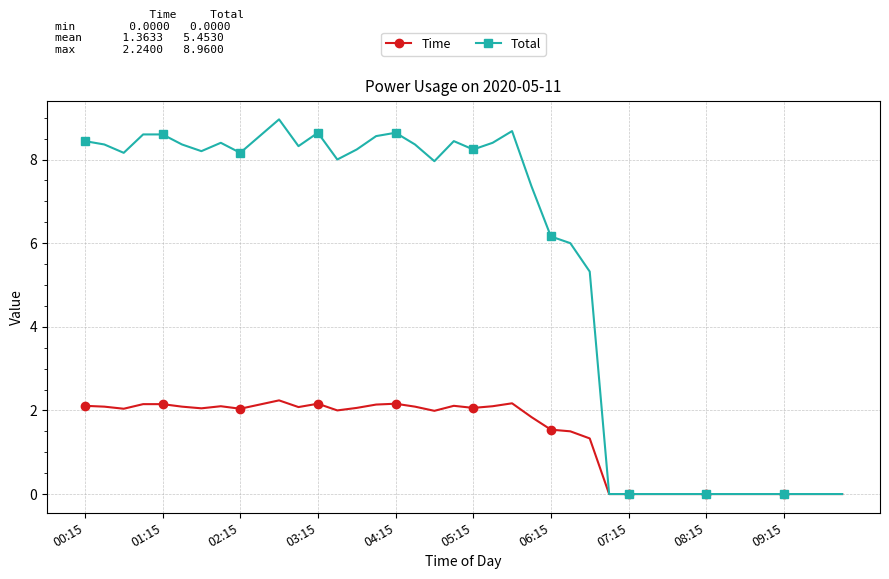

At how many categories does at least one series exceed 5?

27